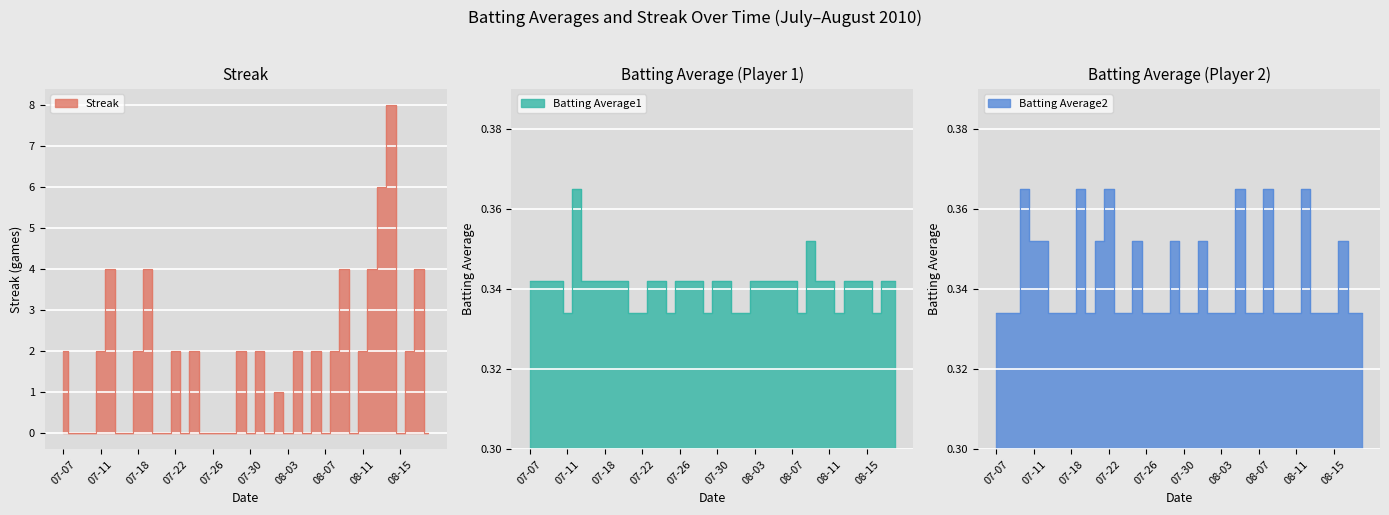

Which has a higher value, 2010-07-11 or 2010-08-05?

2010-07-11